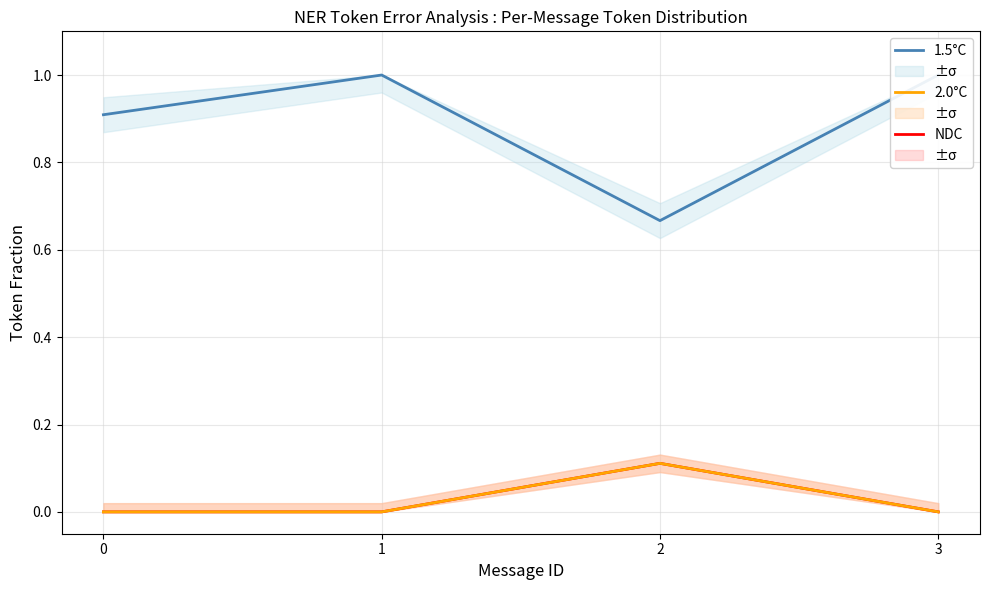

How many positive values does the 2.0°C series have?

1